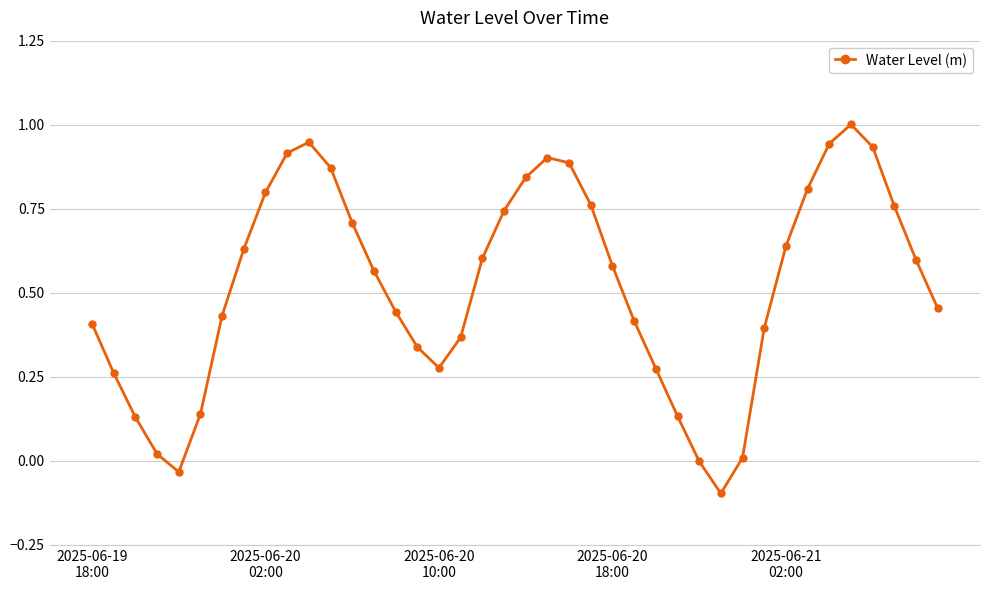

How many series are shown in this chart?

1